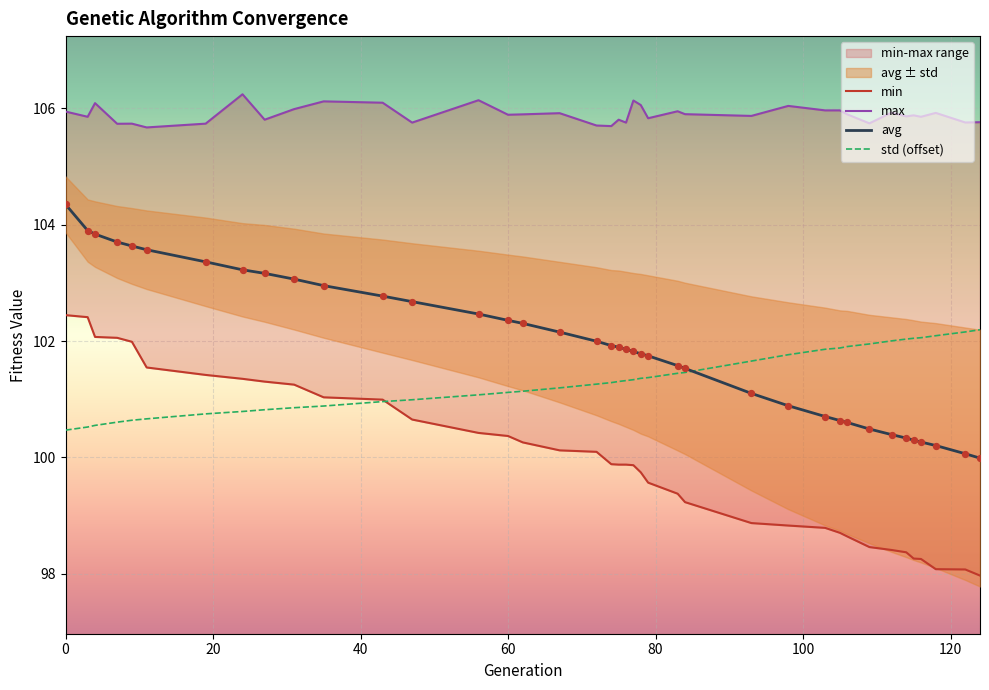

What are all the series names shown in the legend?

min, max, avg, std